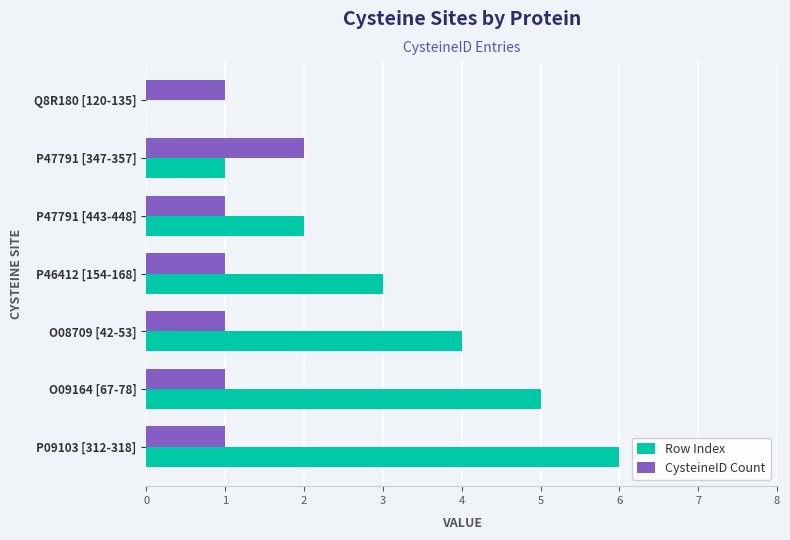

Which label corresponds to the largest value in the chart?

P09103 [312-318]